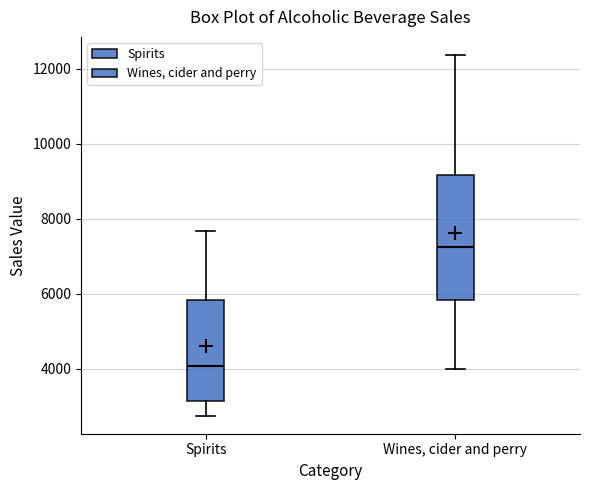

Where does the upper whisker of the box for Spirits end on the y-axis? The values are not printed on the chart, so give them approximately, as read against the axis.

7600